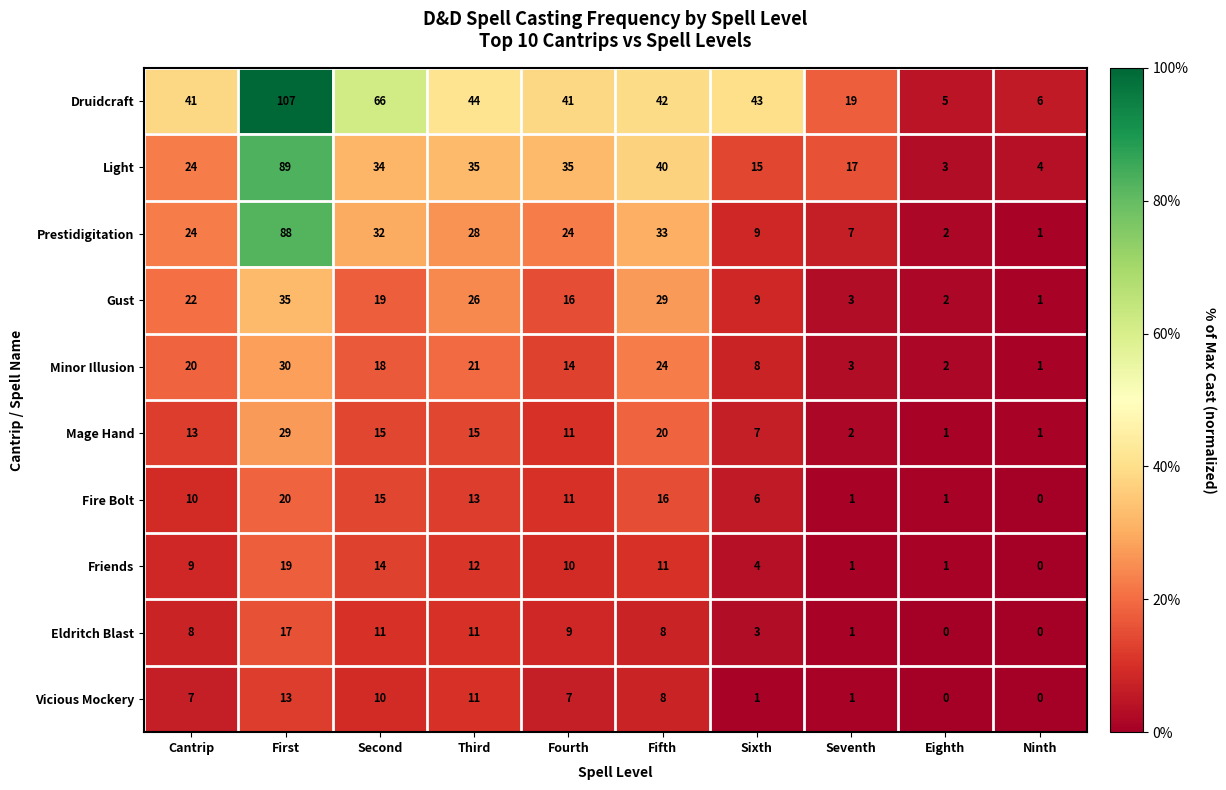

Between Third and Sixth, which series saw the biggest shift?

Light